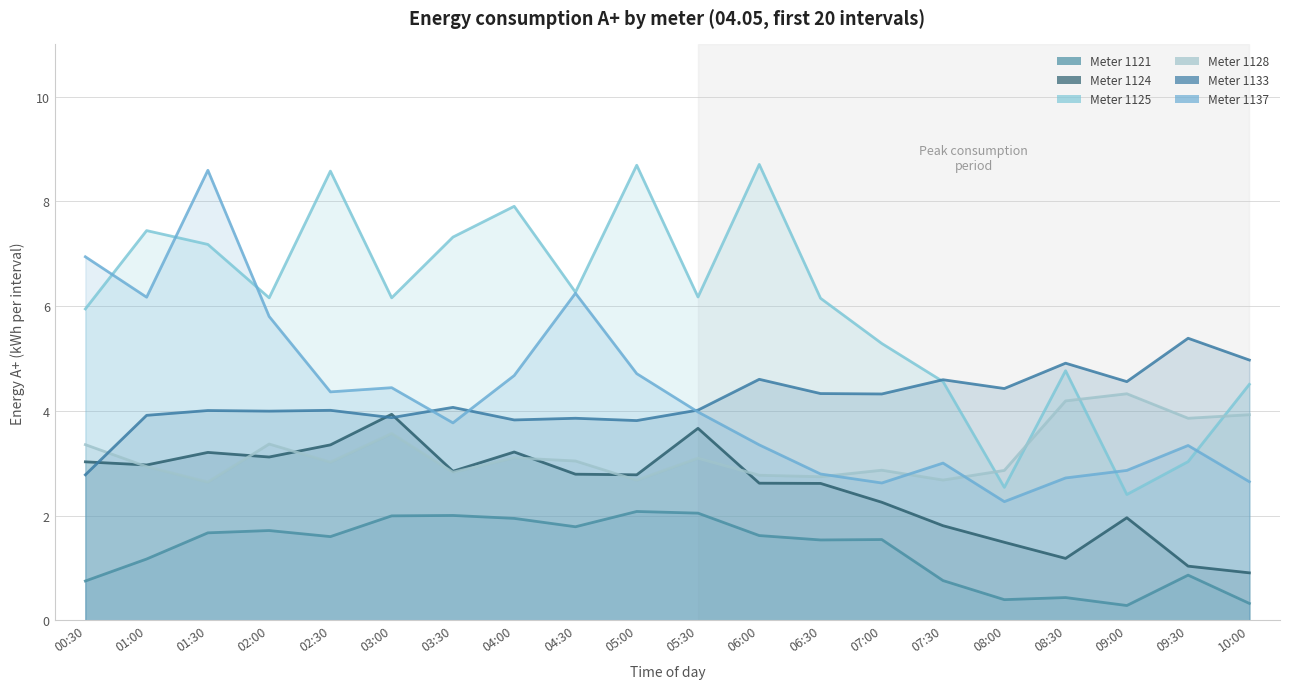

What is the difference between the Meter 1125 values at 02:00 and 00:30?

0.2